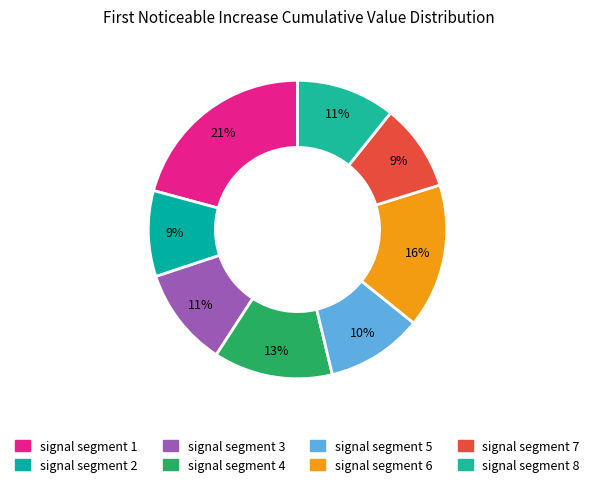

Rank the categories by value from highest to lowest.

signal segment 1, signal segment 6, signal segment 4, signal segment 3, signal segment 8, signal segment 5, signal segment 7, signal segment 2